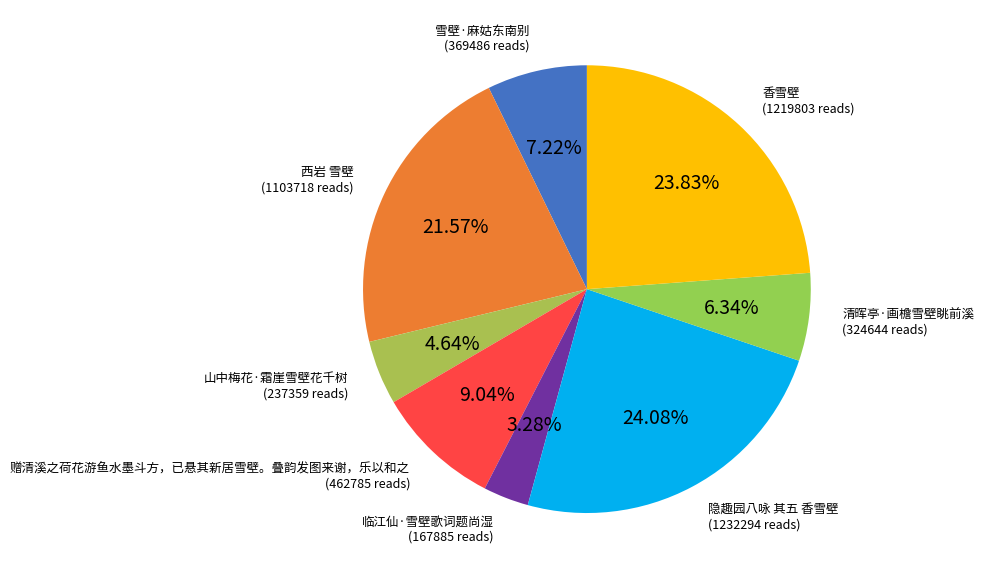

How many segments does this pie chart have?

8